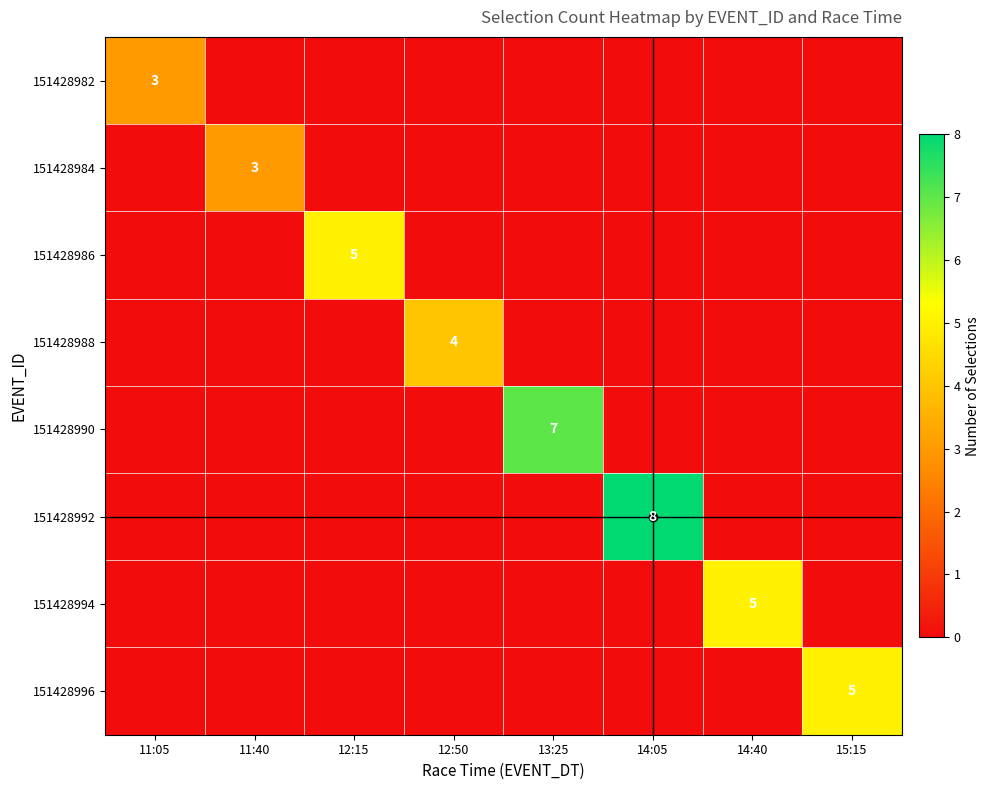

What is the average value of the 151428992 series?

1